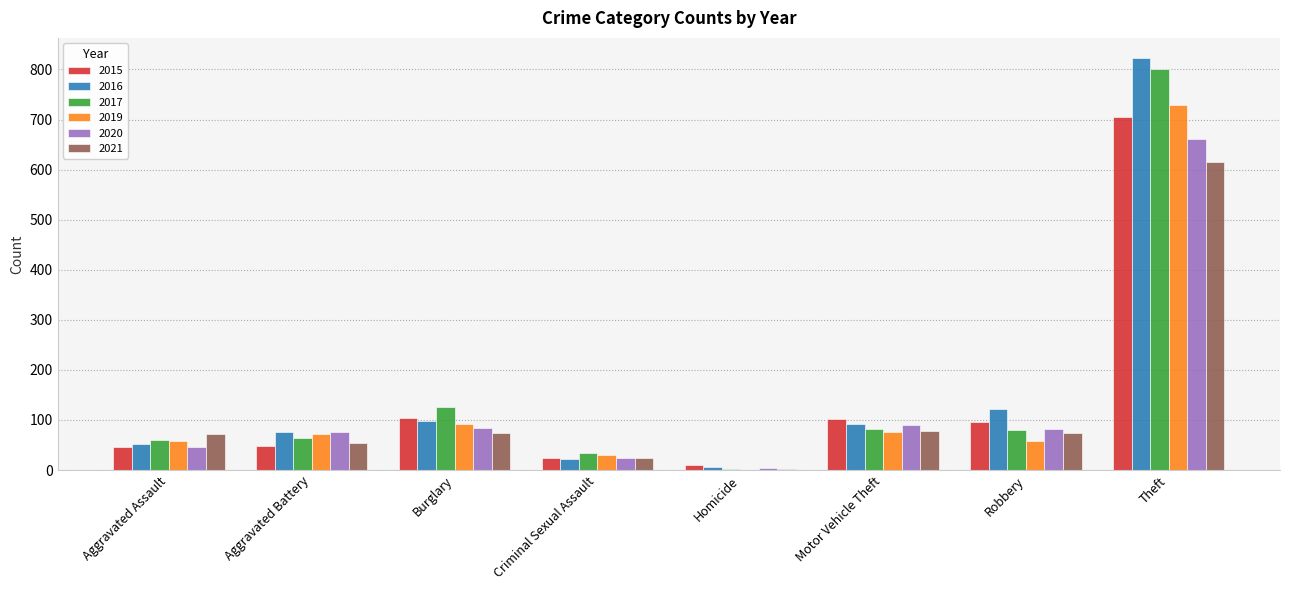

What is the sum of all 2020 values?

1067